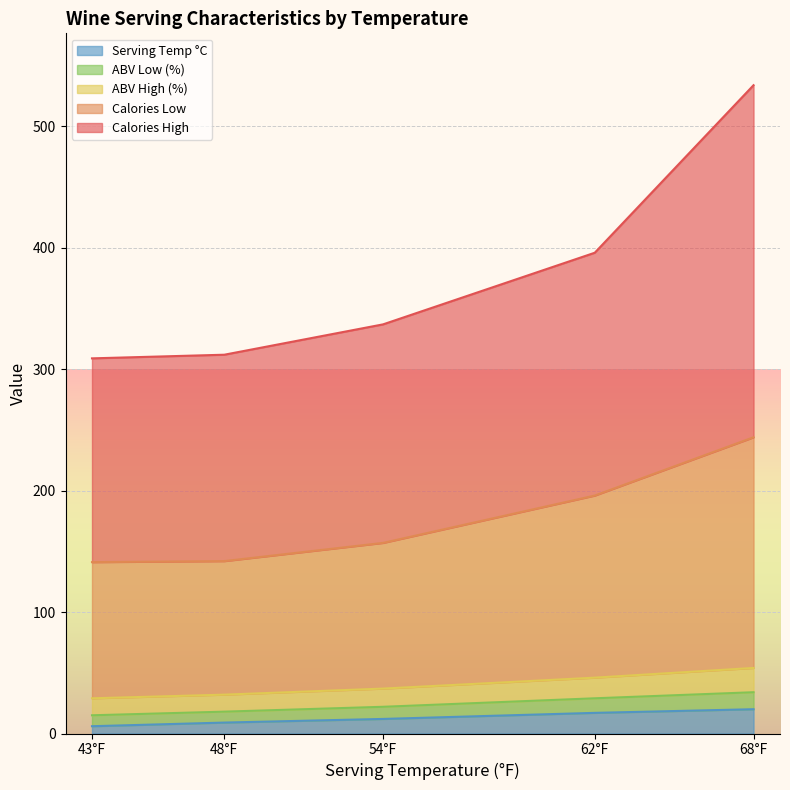

The calH series shows 290 at 68. True or false?

True